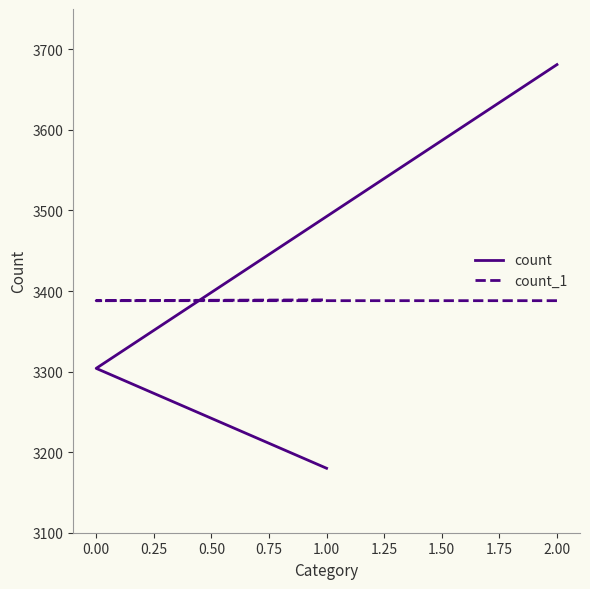

Which series has the largest total across all categories?

count